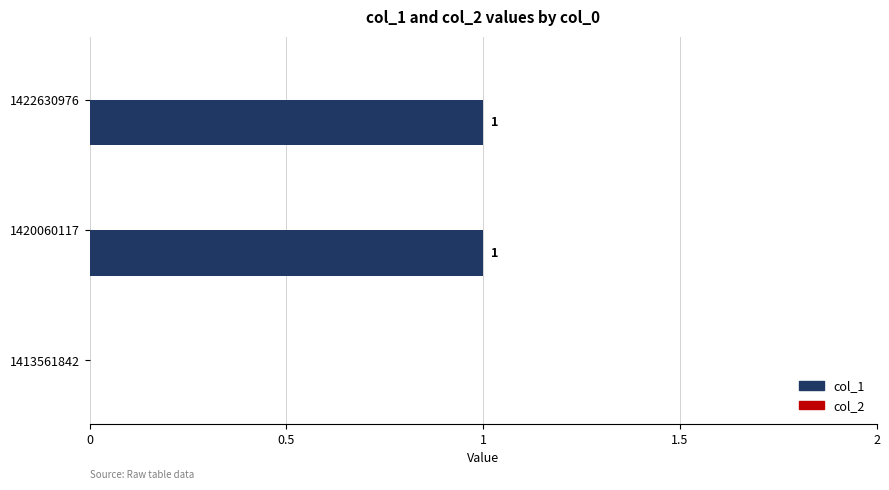

Which has a higher value, 1413561842 or 1422630976?

1422630976